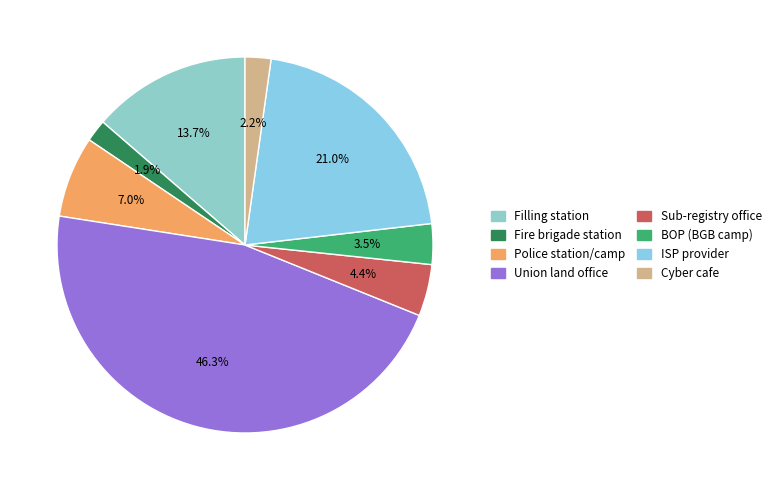

To the nearest percent, what portion does Fire brigade station represent?

2%